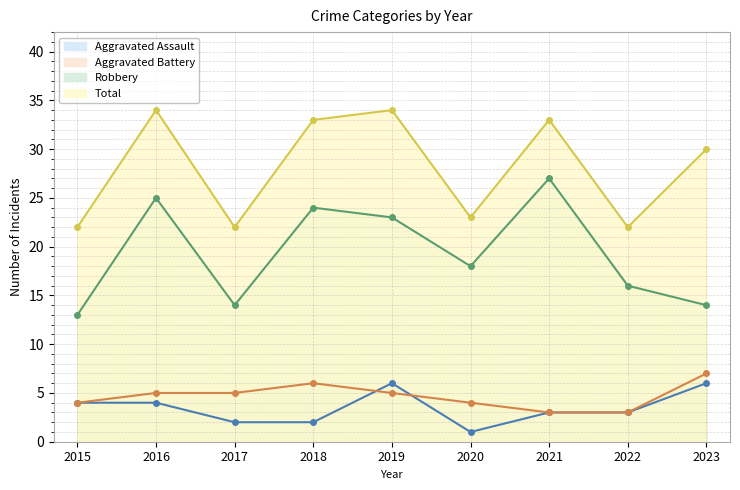

Reading right to left, transcribe all the data shown in this chart.

Aggravated Assault: 6	3	3	1	6	2	2	4	4
Aggravated Battery: 7	3	3	4	5	6	5	5	4
Robbery: 14	16	27	18	23	24	14	25	13
Total: 30	22	33	23	34	33	22	34	22